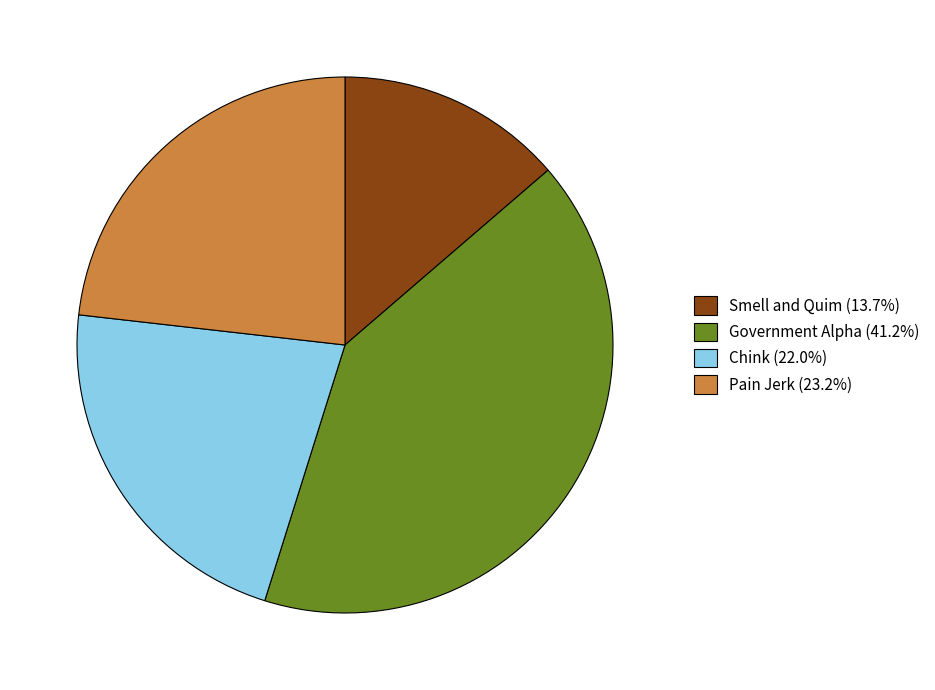

Is the sum of Government Alpha (41.2%) and Pain Jerk (23.2%) greater than half?

Yes